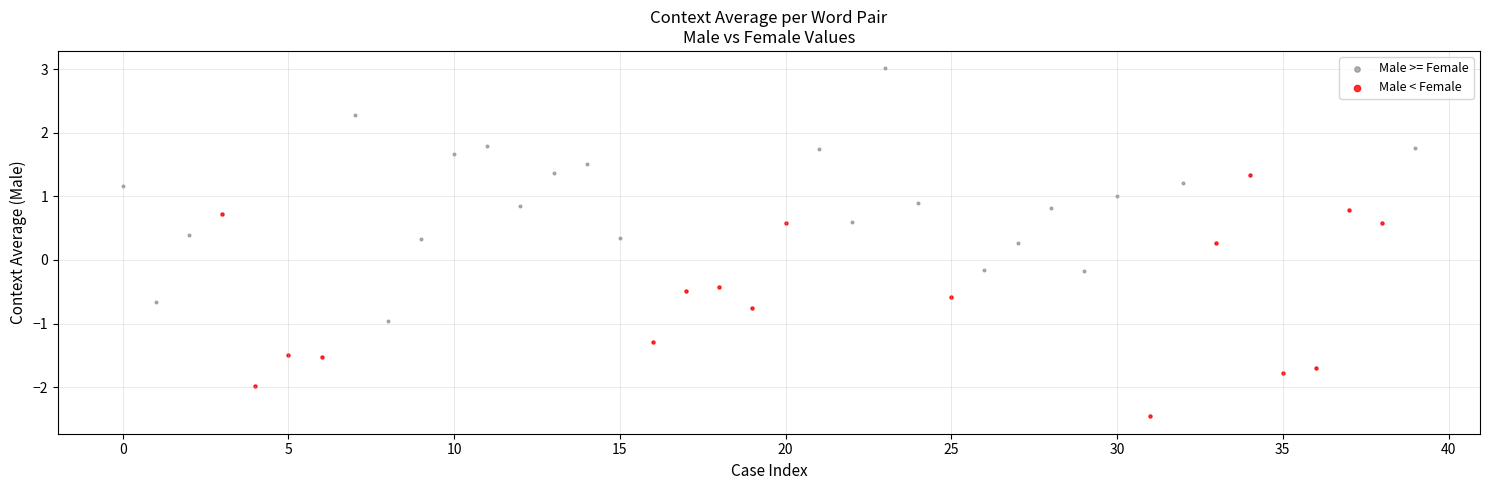

Which series contains the highest Y value?

Male >= Female